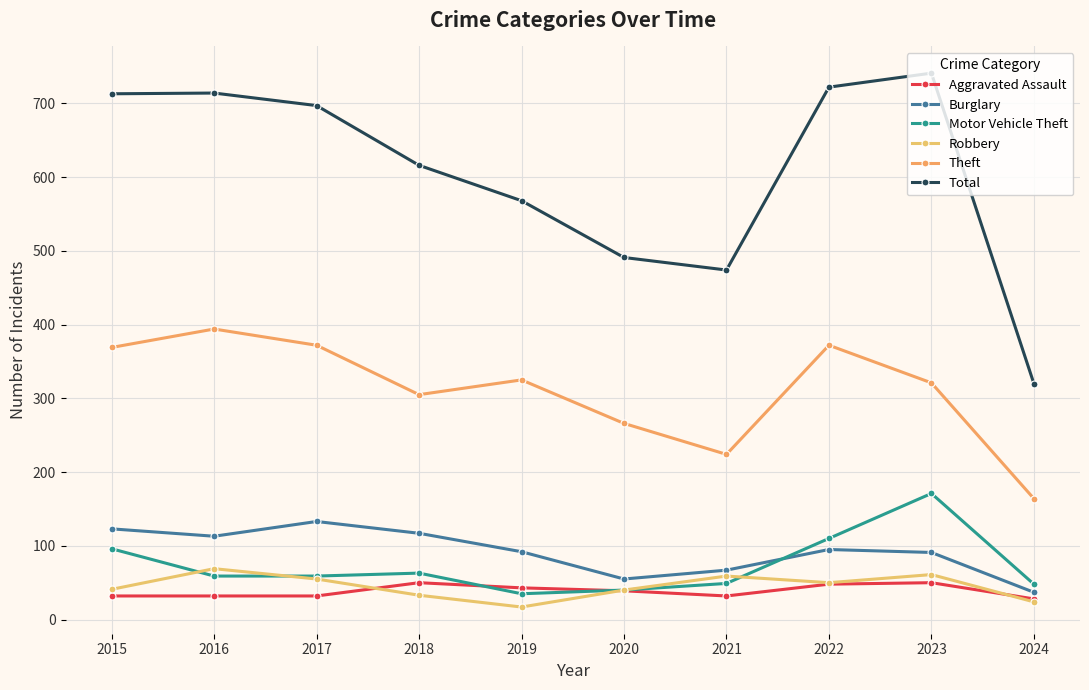

In Robbery, how many points are lower than both neighbors (excluding endpoints)?

2